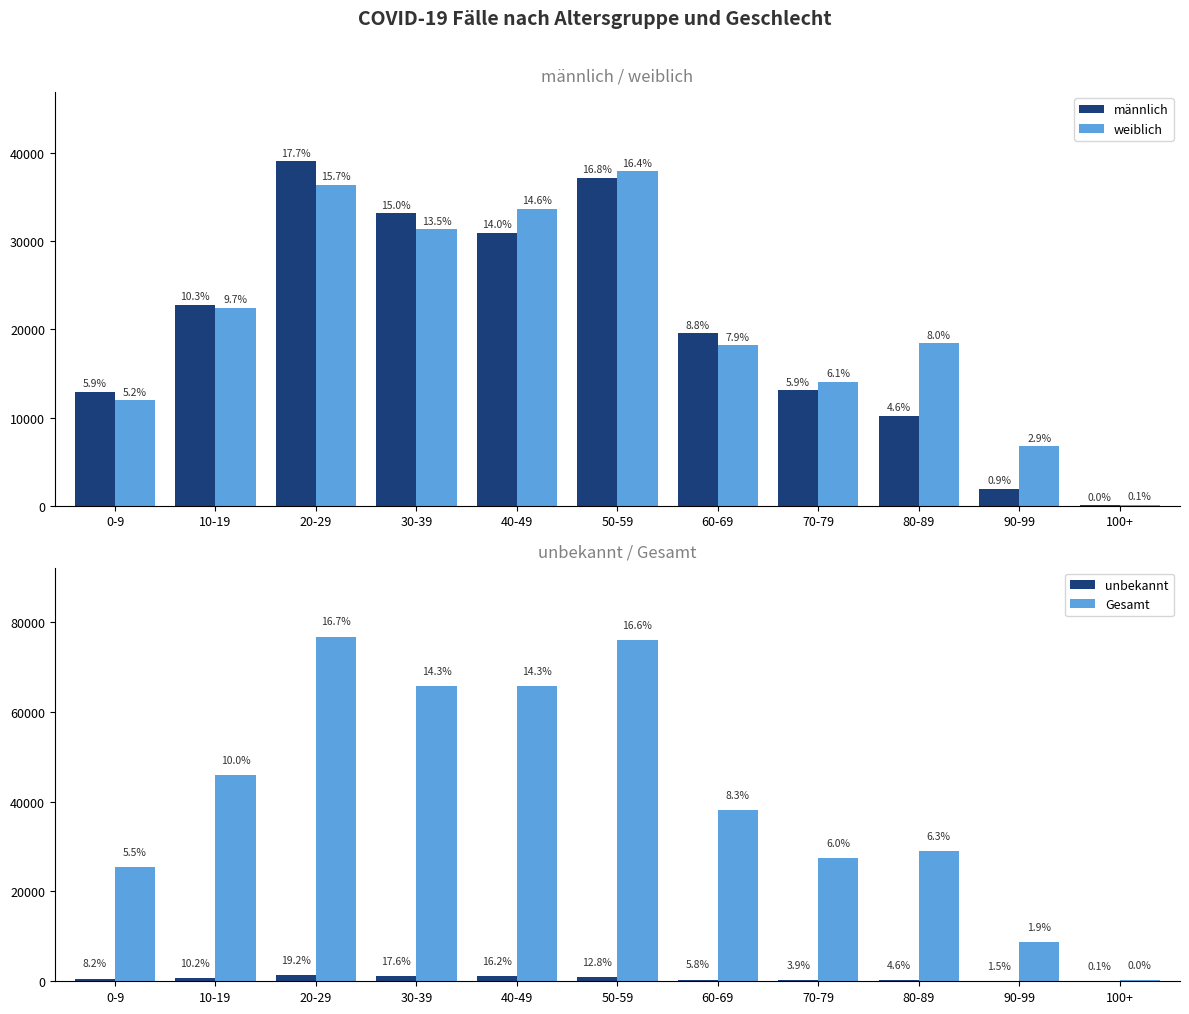

Are the bars horizontal?

No